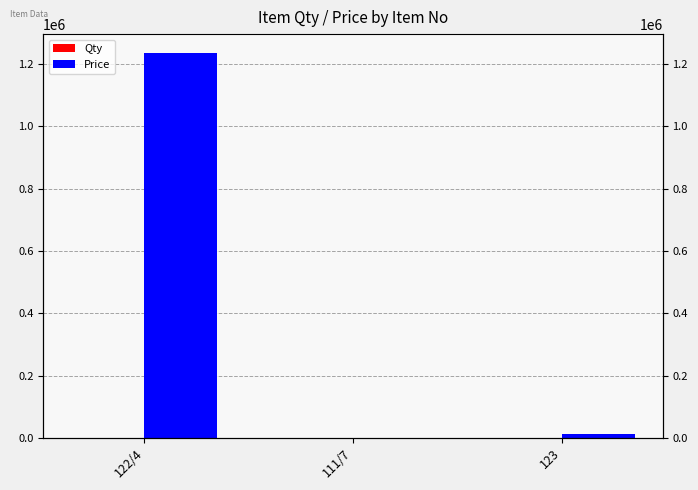

What is the total value across all series at 123?

11247.0